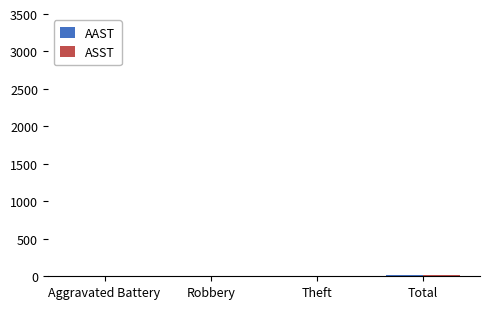

What is the average value of the AAST series?

8